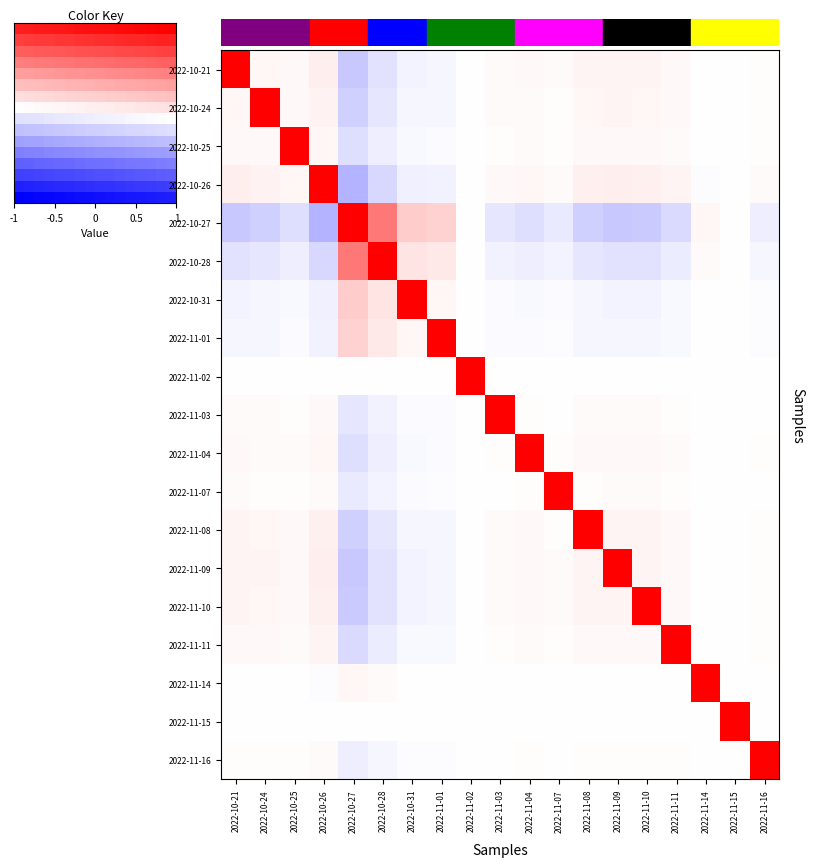

What is the total value across all series at 2022-10-25?

1.0